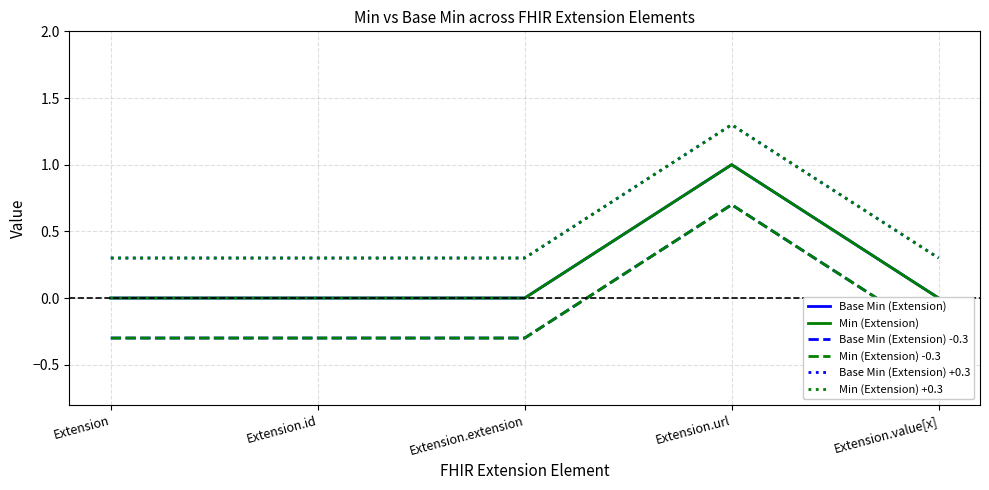

At which label does Min (Extension) -0.3 first exceed 0?

Extension.url